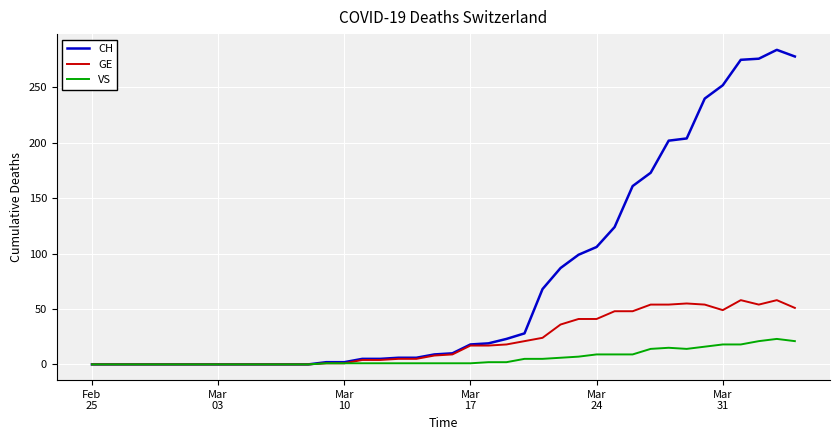

Which series has the largest range (max minus min)?

CH